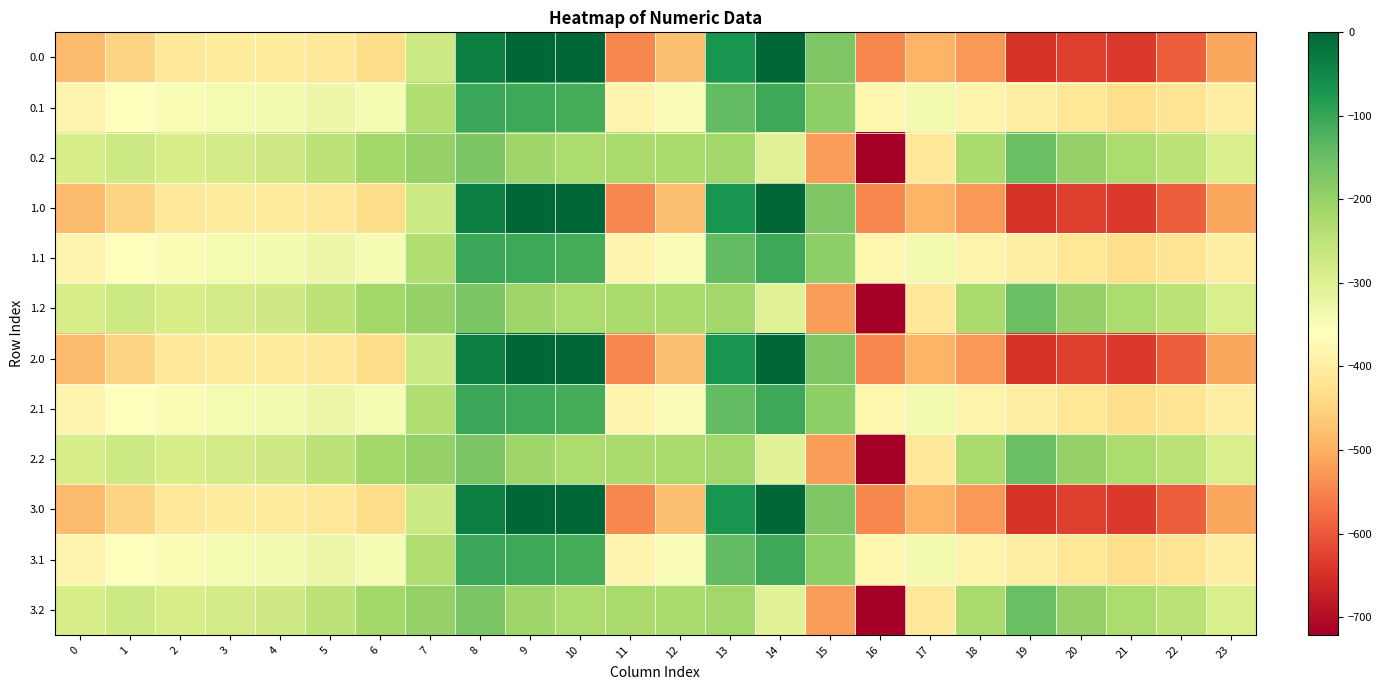

Reading right to left, what are all the values shown in this chart?

0.0: 23=-511.3	22=-592.3	21=-638.4	20=-629.9	19=-644.5	18=-529.6	17=-493.8	16=-545.4	15=-172.8	14=-0.3	13=-70.2	12=-477.2	11=-544.3	10=0.0	9=0.0	8=-35.0	7=-270.7	6=-435.0	5=-410.8	4=-404.9	3=-404.4	2=-410.3	1=-449.5	0=-482.0
0.1: 23=-399.4	22=-419.9	21=-432.4	20=-414.5	19=-399.7	18=-388.5	17=-340.1	16=-380.5	15=-190.4	14=-105.5	13=-141.2	12=-350.8	11=-384.7	10=-114.0	9=-104.8	8=-102.3	7=-234.9	6=-345.2	5=-329.5	4=-339.6	3=-342.7	2=-347.9	1=-361.1	0=-384.6
0.2: 23=-287.5	22=-247.4	21=-226.4	20=-199.2	19=-151.1	18=-223.1	17=-409.5	16=-721.2	15=-522.2	14=-301.9	13=-212.2	12=-224.3	11=-225.2	10=-228.0	9=-209.6	8=-169.5	7=-199.0	6=-216.4	5=-248.1	4=-274.4	3=-281.0	2=-285.5	1=-272.7	0=-287.1
1.0: 23=-511.3	22=-592.3	21=-638.4	20=-629.9	19=-644.5	18=-529.6	17=-493.8	16=-545.4	15=-172.8	14=-0.3	13=-70.2	12=-477.2	11=-544.3	10=0.0	9=0.0	8=-35.0	7=-270.7	6=-435.0	5=-410.8	4=-404.9	3=-404.4	2=-410.3	1=-449.5	0=-482.0
1.1: 23=-399.4	22=-419.9	21=-432.4	20=-414.5	19=-399.7	18=-388.5	17=-340.1	16=-380.5	15=-190.4	14=-105.5	13=-141.2	12=-350.8	11=-384.7	10=-114.0	9=-104.8	8=-102.3	7=-234.9	6=-345.2	5=-329.5	4=-339.6	3=-342.7	2=-347.9	1=-361.1	0=-384.6
1.2: 23=-287.5	22=-247.4	21=-226.4	20=-199.2	19=-151.1	18=-223.1	17=-409.5	16=-721.2	15=-522.2	14=-301.9	13=-212.2	12=-224.3	11=-225.2	10=-228.0	9=-209.6	8=-169.5	7=-199.0	6=-216.4	5=-248.1	4=-274.4	3=-281.0	2=-285.5	1=-272.7	0=-287.1
2.0: 23=-511.3	22=-592.3	21=-638.4	20=-629.9	19=-644.5	18=-529.6	17=-493.8	16=-545.4	15=-172.8	14=-0.3	13=-70.2	12=-477.2	11=-544.3	10=0.0	9=0.0	8=-35.0	7=-270.7	6=-435.0	5=-410.8	4=-404.9	3=-404.4	2=-410.3	1=-449.5	0=-482.0
2.1: 23=-399.4	22=-419.9	21=-432.4	20=-414.5	19=-399.7	18=-388.5	17=-340.1	16=-380.5	15=-190.4	14=-105.5	13=-141.2	12=-350.8	11=-384.7	10=-114.0	9=-104.8	8=-102.3	7=-234.9	6=-345.2	5=-329.5	4=-339.6	3=-342.7	2=-347.9	1=-361.1	0=-384.6
2.2: 23=-287.5	22=-247.4	21=-226.4	20=-199.2	19=-151.1	18=-223.1	17=-409.5	16=-721.2	15=-522.2	14=-301.9	13=-212.2	12=-224.3	11=-225.2	10=-228.0	9=-209.6	8=-169.5	7=-199.0	6=-216.4	5=-248.1	4=-274.4	3=-281.0	2=-285.5	1=-272.7	0=-287.1
3.0: 23=-511.3	22=-592.3	21=-638.4	20=-629.9	19=-644.5	18=-529.6	17=-493.8	16=-545.4	15=-172.8	14=-0.3	13=-70.2	12=-477.2	11=-544.3	10=0.0	9=0.0	8=-35.0	7=-270.7	6=-435.0	5=-410.8	4=-404.9	3=-404.4	2=-410.3	1=-449.5	0=-482.0
3.1: 23=-399.4	22=-419.9	21=-432.4	20=-414.5	19=-399.7	18=-388.5	17=-340.1	16=-380.5	15=-190.4	14=-105.5	13=-141.2	12=-350.8	11=-384.7	10=-114.0	9=-104.8	8=-102.3	7=-234.9	6=-345.2	5=-329.5	4=-339.6	3=-342.7	2=-347.9	1=-361.1	0=-384.6
3.2: 23=-287.5	22=-247.4	21=-226.4	20=-199.2	19=-151.1	18=-223.1	17=-409.5	16=-721.2	15=-522.2	14=-301.9	13=-212.2	12=-224.3	11=-225.2	10=-228.0	9=-209.6	8=-169.5	7=-199.0	6=-216.4	5=-248.1	4=-274.4	3=-281.0	2=-285.5	1=-272.7	0=-287.1